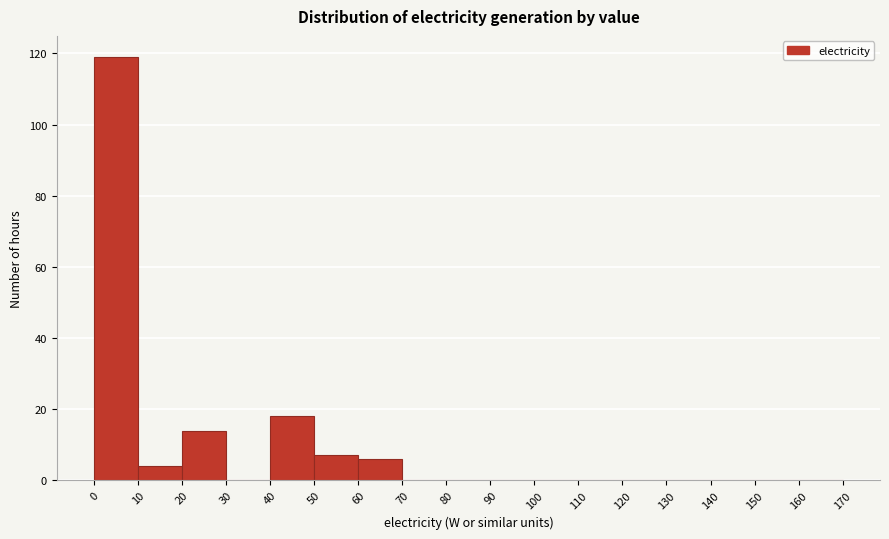

What is the height of the bar covering 50 to 60 on the x-axis? The values are not printed on the chart, so give them approximately, as read against the axis.

8